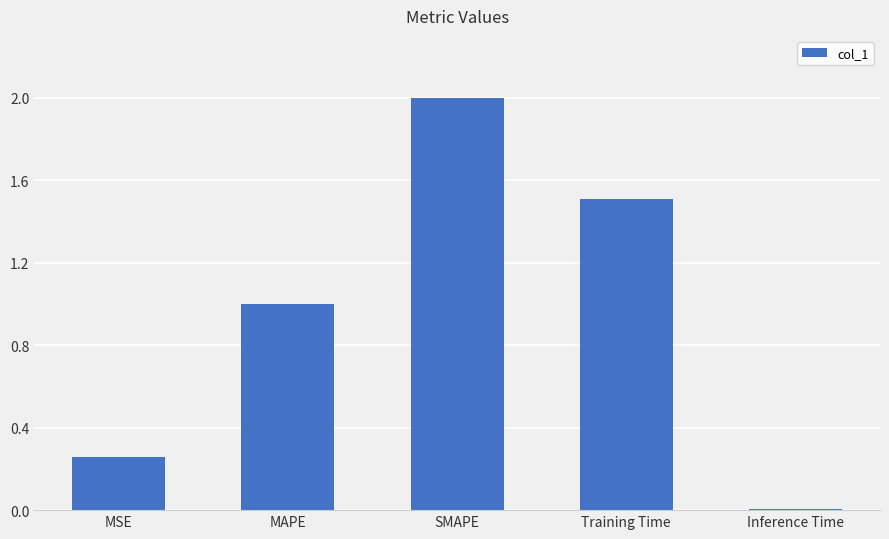

Rank the categories by value from lowest to highest.

Inference Time, MSE, MAPE, Training Time, SMAPE